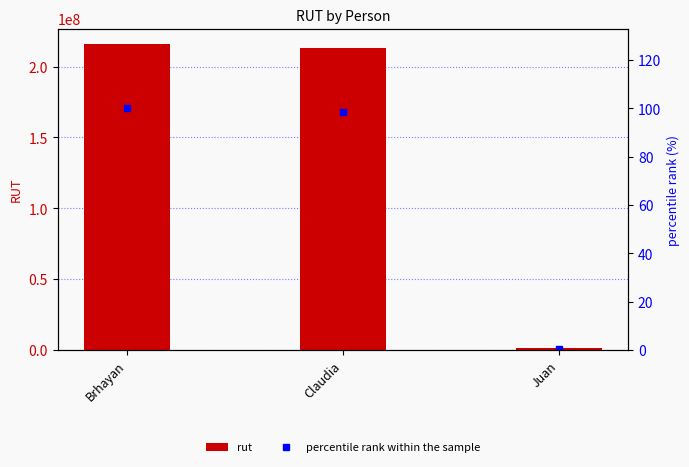

How many data points in percentile rank within the sample are above 98?

2